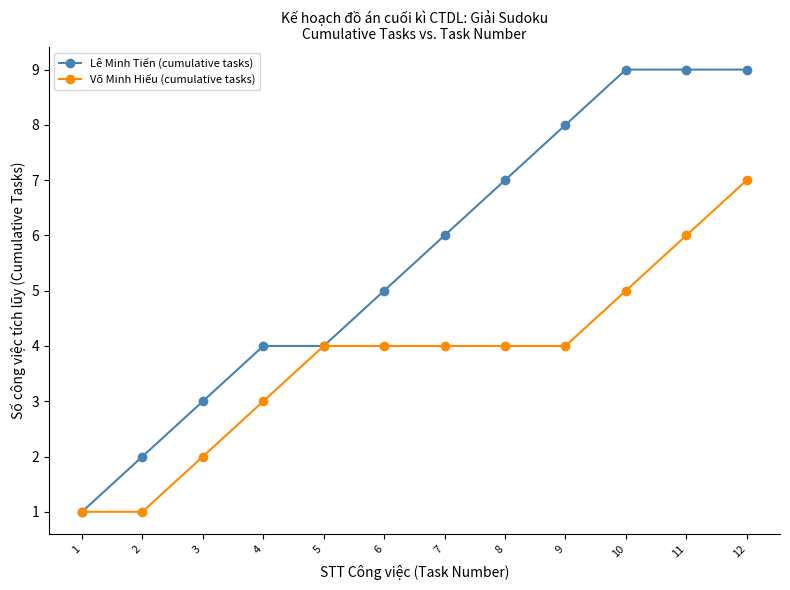

Which series has the largest total across all categories?

Lê Minh Tiến (cumulative tasks)